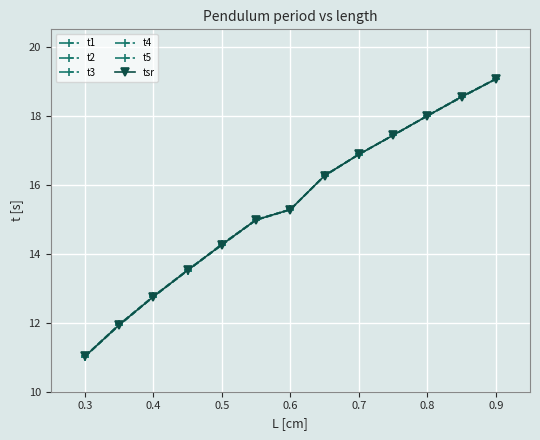

Count the number of data series in this chart.

6